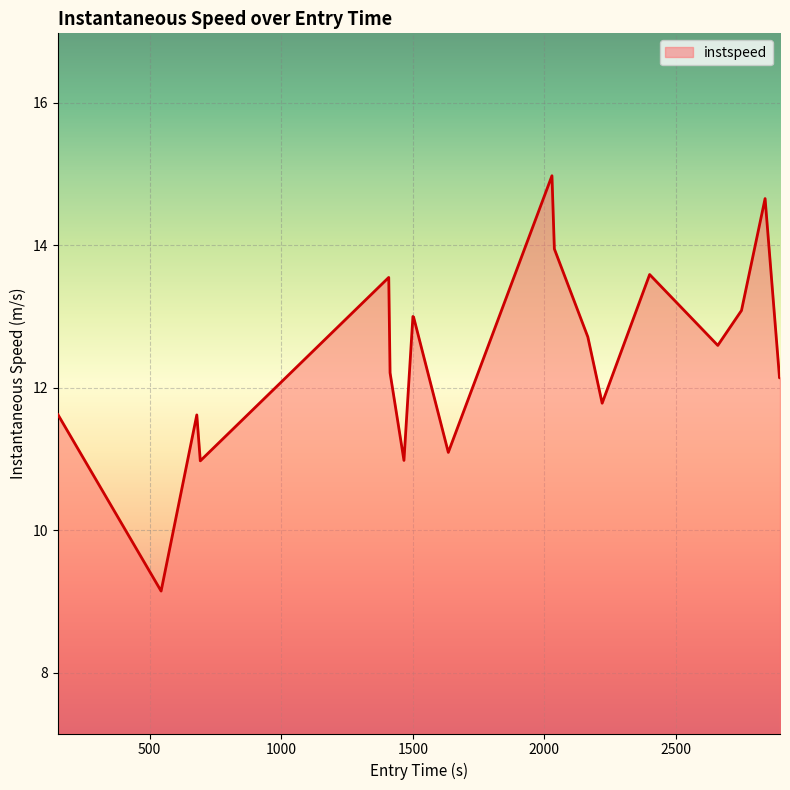

What is the smallest value displayed?

9.1